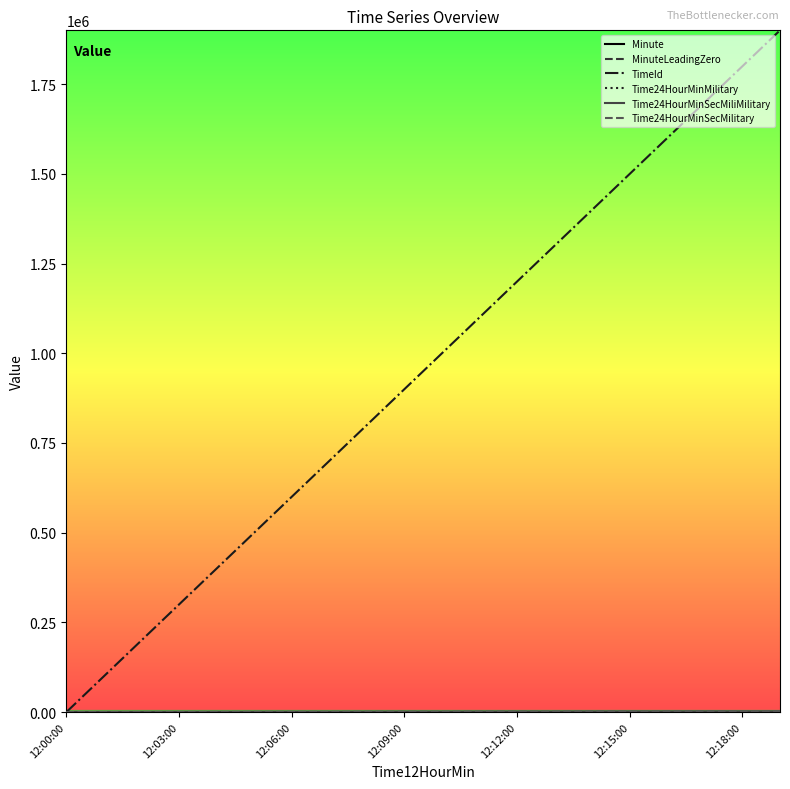

At which label is MinuteLeadingZero closest to 9?

12:09:00